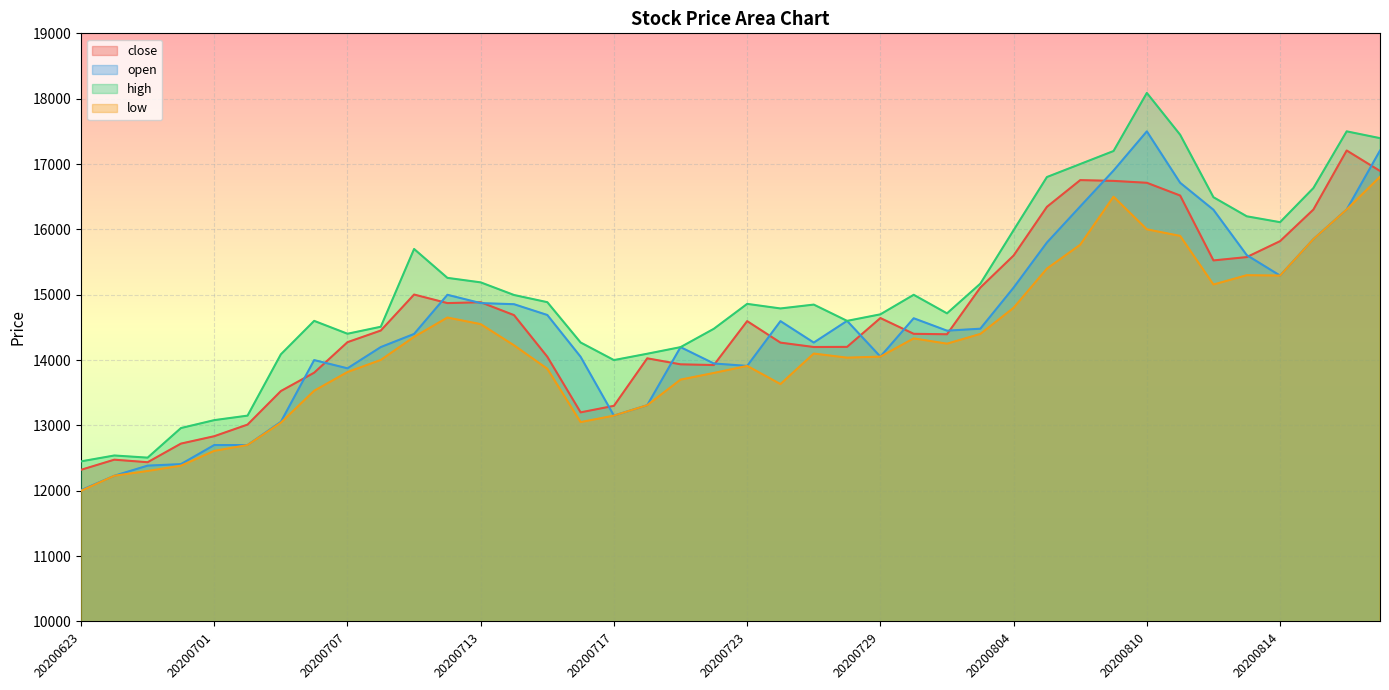

The value of high at 20200803 is 15169. True or false?

True